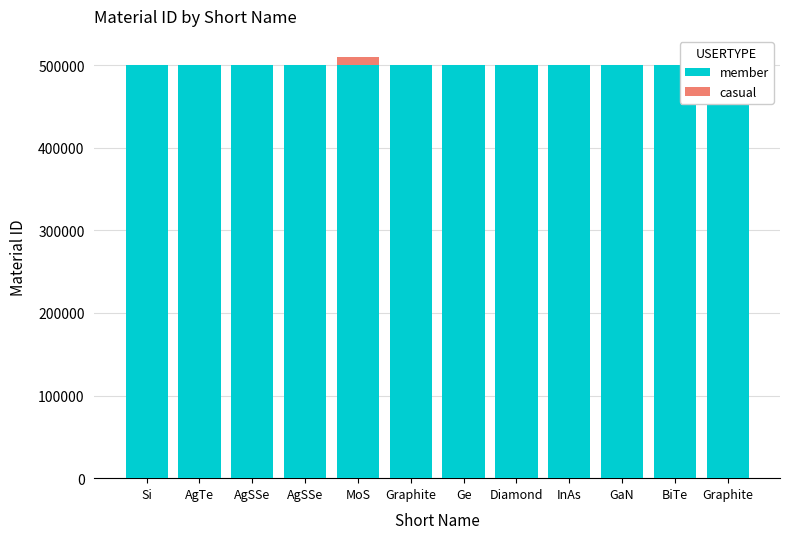

Between Si and AgTe, which series saw the biggest shift?

casual